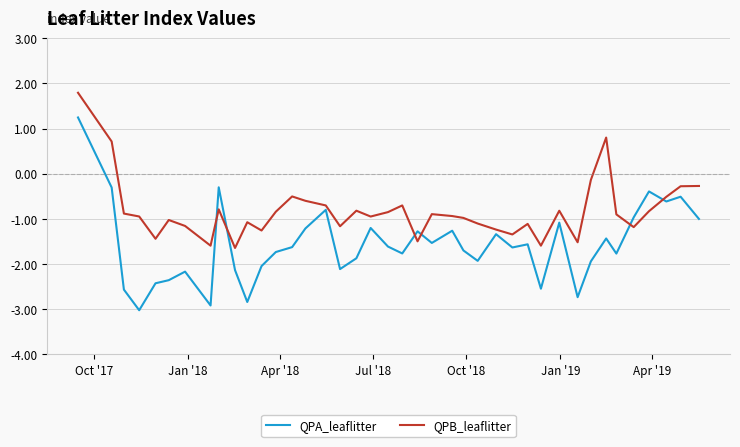

Which series has the largest total across all categories?

QPB_leaflitter